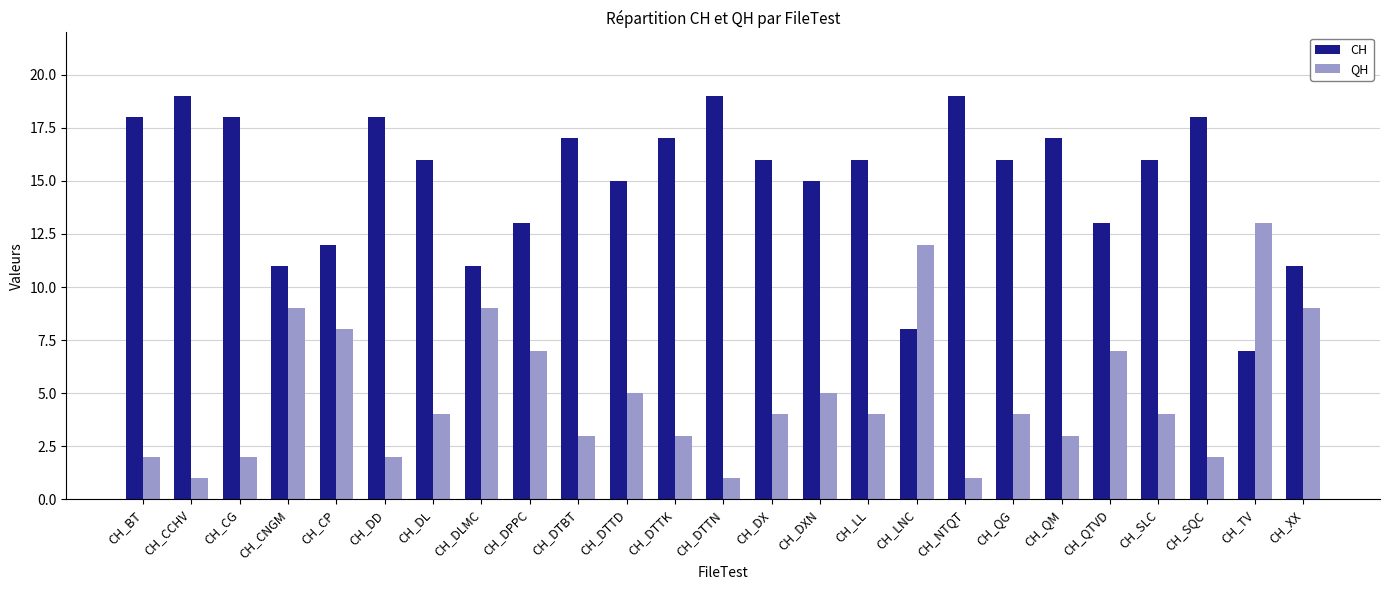

Reading left to right, transcribe all the data shown in this chart.

CH: CH_BT=18	CH_CCHV=19	CH_CG=18	CH_CNGM=11	CH_CP=12	CH_DD=18	CH_DL=16	CH_DLMC=11	CH_DPPC=13	CH_DTBT=17	CH_DTTD=15	CH_DTTK=17	CH_DTTN=19	CH_DX=16	CH_DXN=15	CH_LL=16	CH_LNC=8	CH_NTQT=19	CH_QG=16	CH_QM=17	CH_QTVD=13	CH_SLC=16	CH_SQC=18	CH_TV=7	CH_XX=11
QH: CH_BT=2	CH_CCHV=1	CH_CG=2	CH_CNGM=9	CH_CP=8	CH_DD=2	CH_DL=4	CH_DLMC=9	CH_DPPC=7	CH_DTBT=3	CH_DTTD=5	CH_DTTK=3	CH_DTTN=1	CH_DX=4	CH_DXN=5	CH_LL=4	CH_LNC=12	CH_NTQT=1	CH_QG=4	CH_QM=3	CH_QTVD=7	CH_SLC=4	CH_SQC=2	CH_TV=13	CH_XX=9